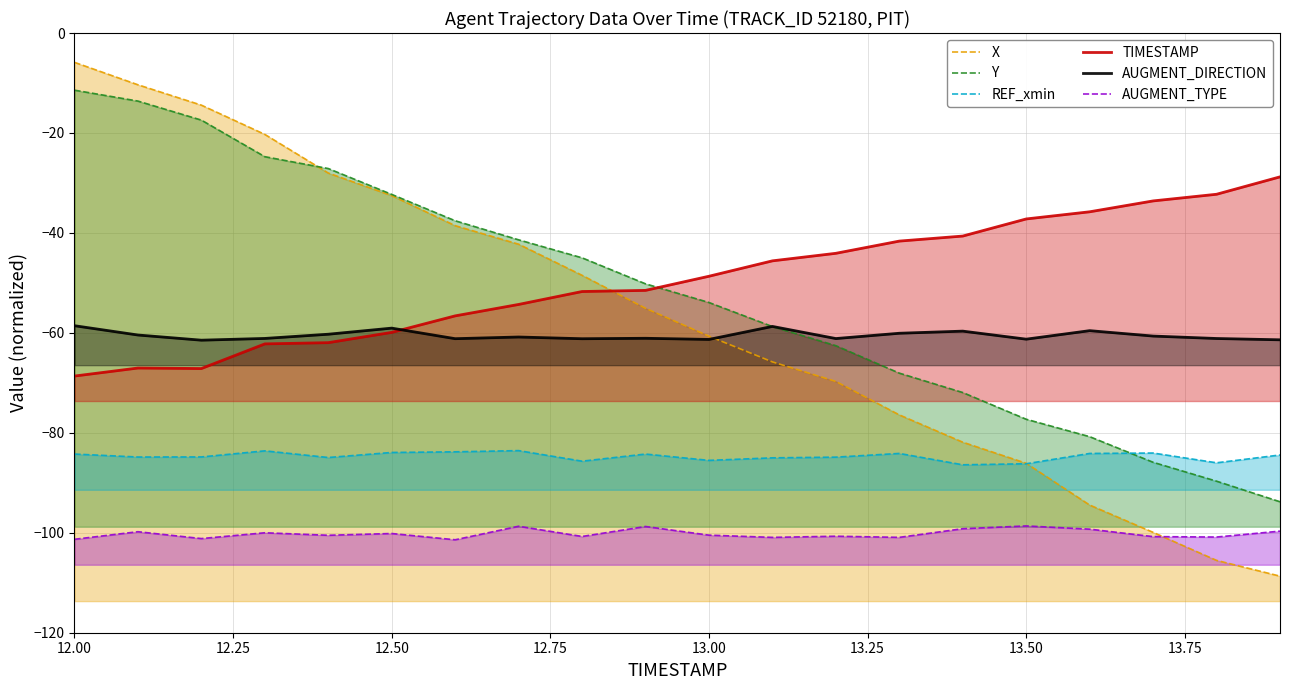

Reading left to right, what are all the values shown in this chart?

X: -5.9	-10.4	-14.4	-20.3	-28.0	-32.5	-38.5	-42.3	-48.5	-55.1	-60.7	-65.8	-69.7	-76.4	-81.9	-86.1	-94.4	-99.9	-105.5	-108.7
Y: -11.4	-13.6	-17.4	-24.7	-27.1	-32.3	-37.6	-41.4	-45.0	-50.2	-53.9	-58.7	-62.6	-68.1	-71.9	-77.3	-80.8	-85.9	-89.7	-93.8
REF_xmin: -84.2	-84.8	-84.8	-83.6	-84.9	-83.9	-83.8	-83.6	-85.7	-84.2	-85.5	-85.0	-84.9	-84.1	-86.4	-86.2	-84.1	-84.0	-86.0	-84.4
TIMESTAMP: -68.6	-67.0	-67.1	-62.2	-62.0	-59.9	-56.6	-54.3	-51.7	-51.5	-48.7	-45.6	-44.1	-41.6	-40.6	-37.2	-35.8	-33.6	-32.3	-28.8
AUGMENT_DIRECTION: -58.6	-60.4	-61.5	-61.1	-60.3	-59.1	-61.2	-60.8	-61.2	-61.1	-61.3	-58.7	-61.1	-60.1	-59.7	-61.3	-59.6	-60.6	-61.1	-61.4
AUGMENT_TYPE: -101.3	-99.8	-101.2	-100.0	-100.5	-100.1	-101.4	-98.7	-100.7	-98.7	-100.5	-100.9	-100.7	-100.9	-99.2	-98.6	-99.3	-100.8	-100.9	-99.7